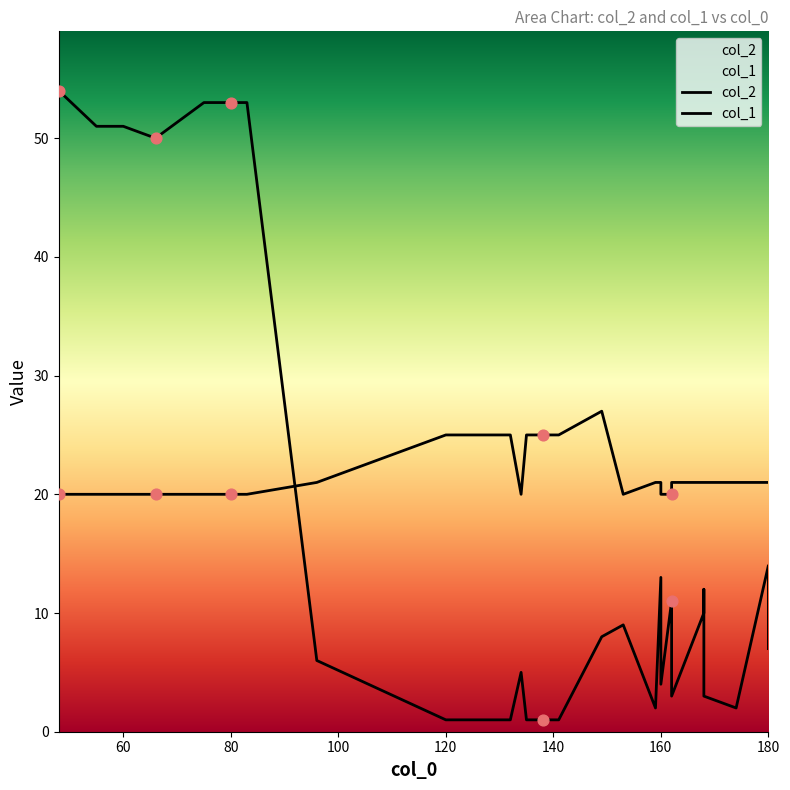

What are all the series names shown in the legend?

col_2, col_1